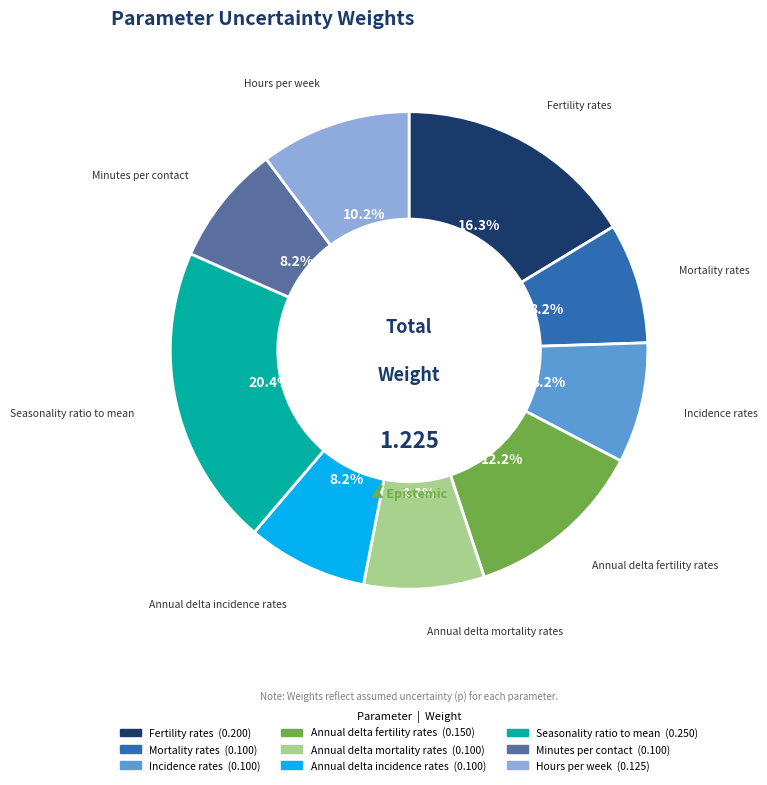

Is the sum of Fertility rates and Seasonality ratio to mean greater than half?

No